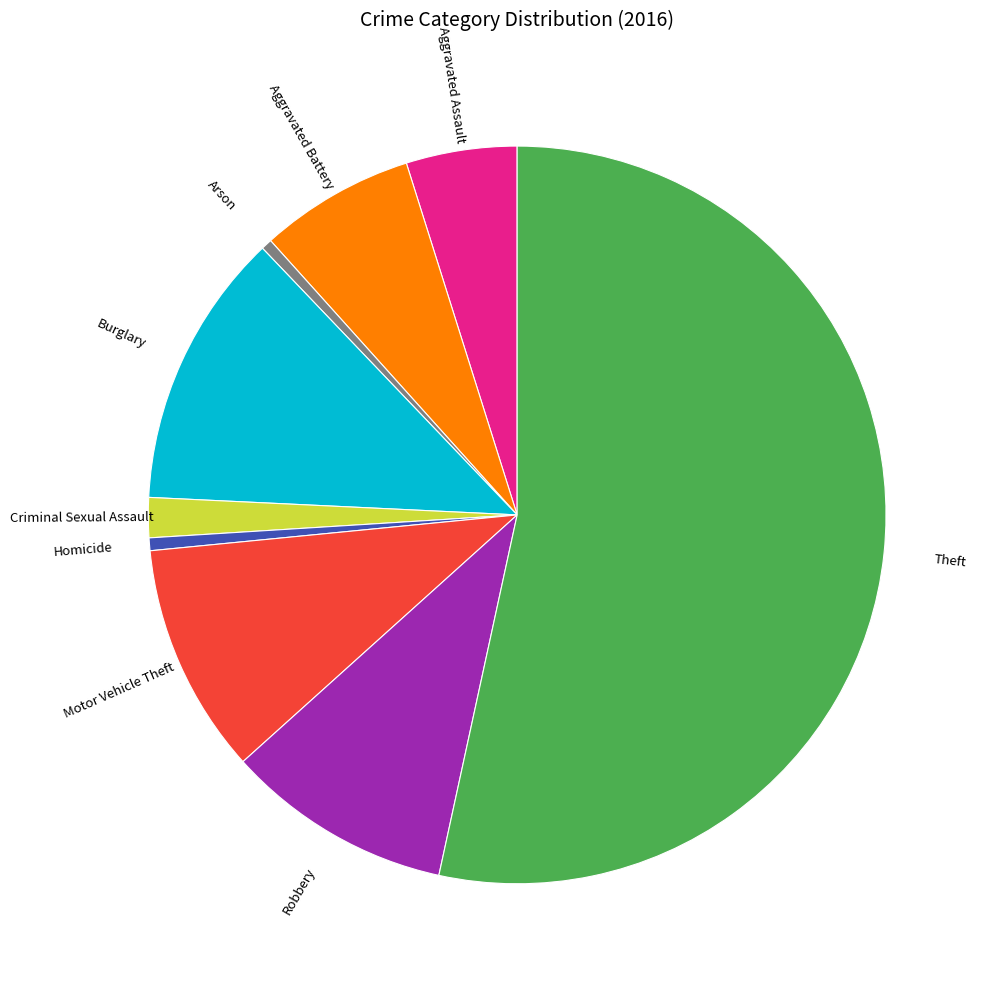

Count the number of slices in the pie.

9